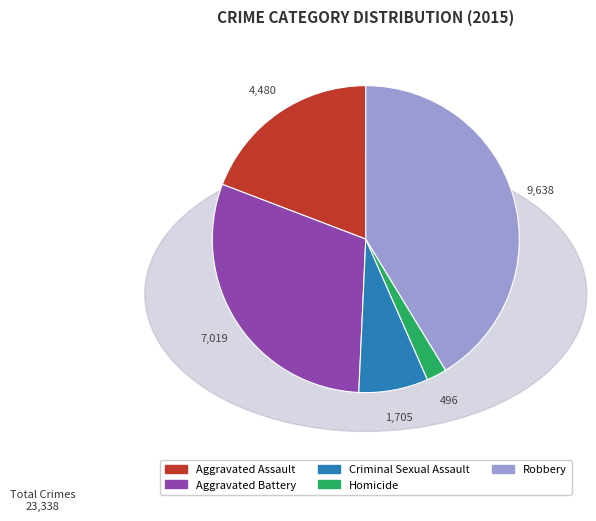

Approximately how many times larger is the value at Robbery compared to Homicide?

19.4